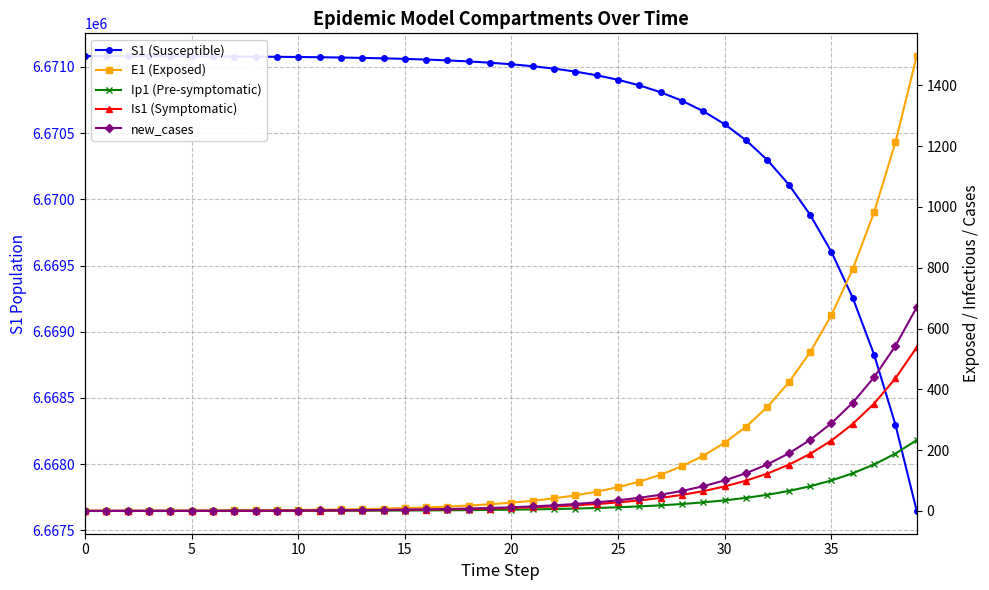

What is the average value of the S1 (Susceptible) series?

6670630.6